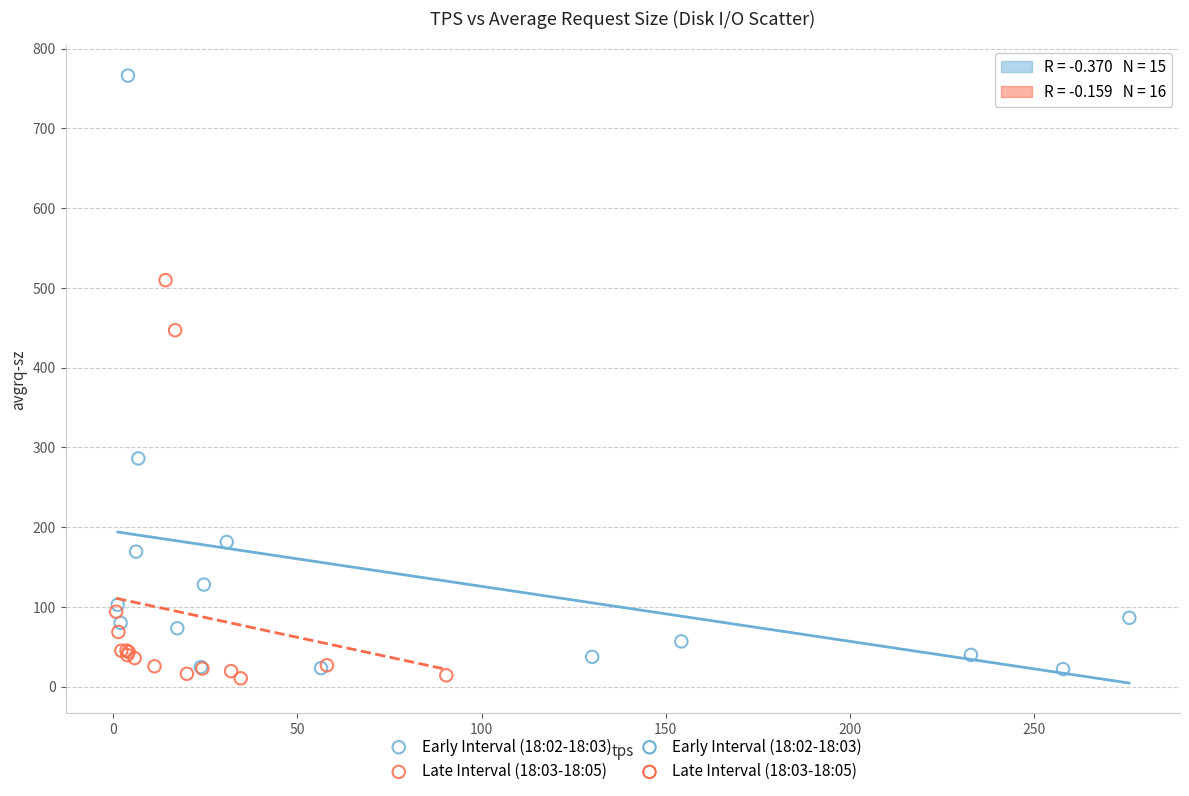

Which series has the largest Y range (max minus min)?

Early Interval (18:02-18:03)